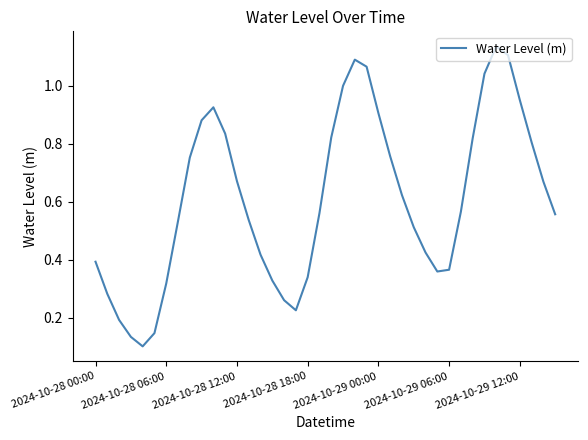

The chart shows a value of 0.1 at 2024-10-28 18:00. True or false?

False